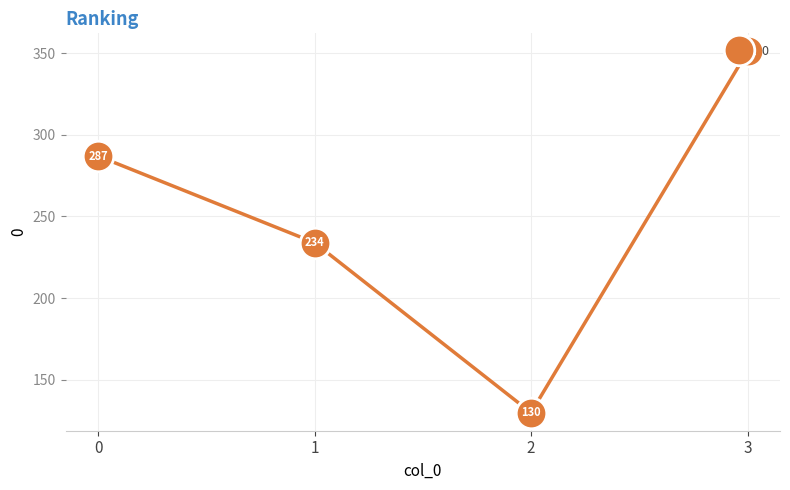

What is the sum of the values at 2 and 3?

481